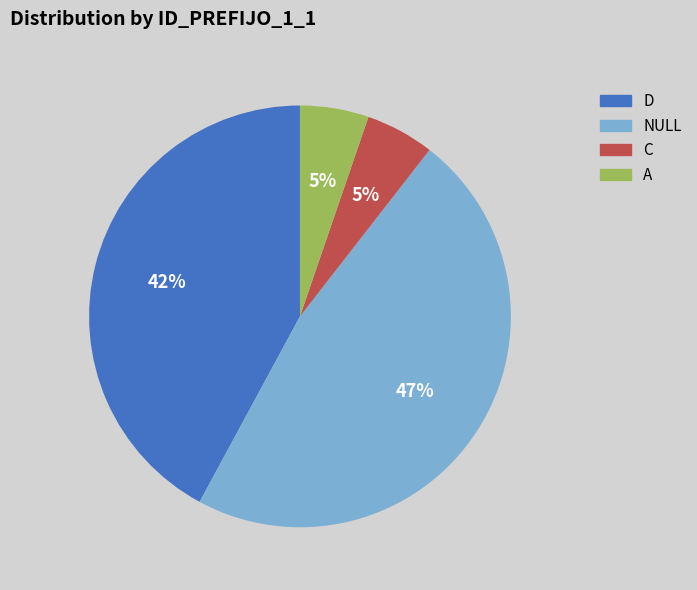

Combined, do NULL and C account for over 50%?

Yes